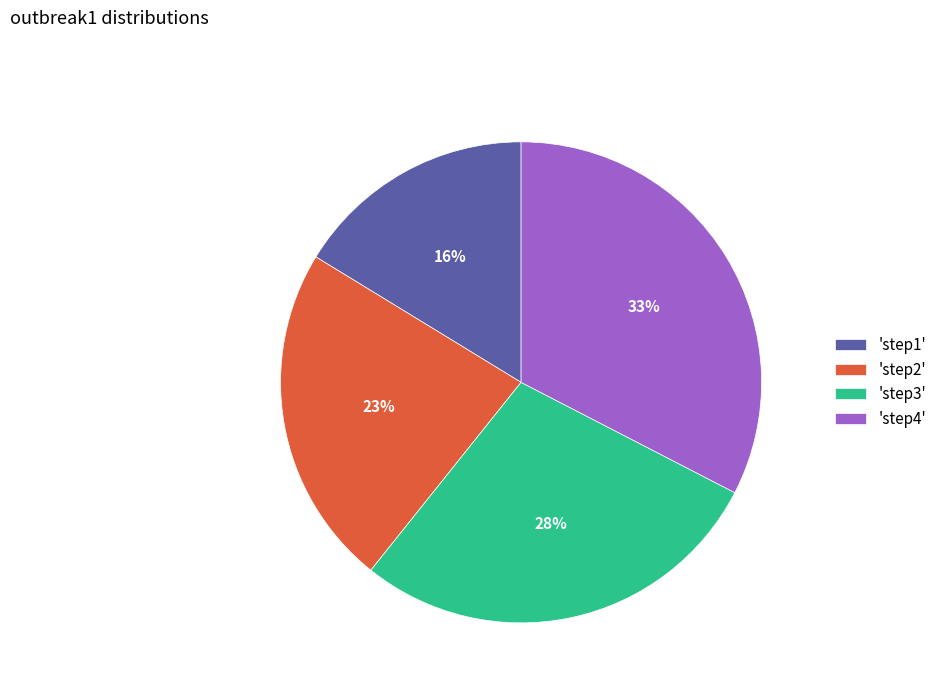

What percentage is the 'step3' slice, to the nearest percent?

28%